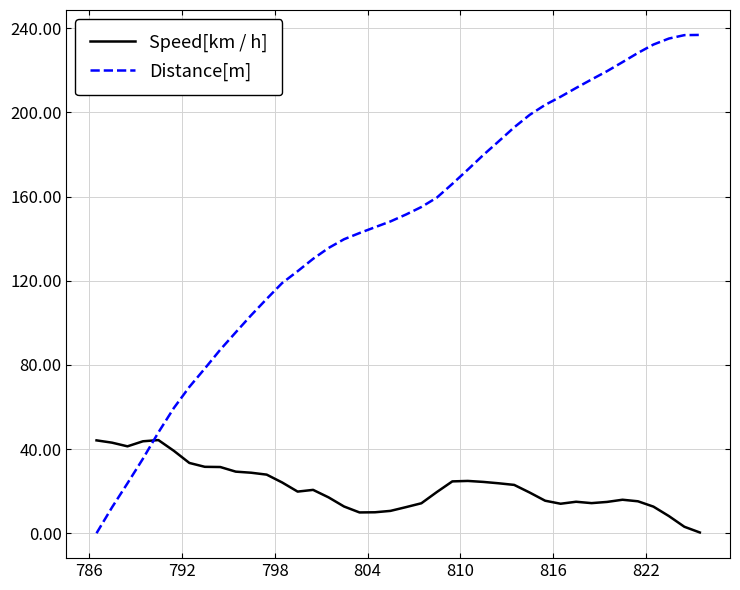

List the series in order of their peak value, highest first.

Distance[m], Speed[km / h]